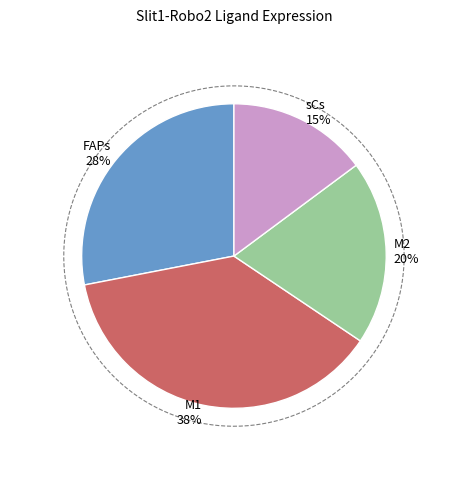

Which has a higher value, FAPs or M2?

FAPs